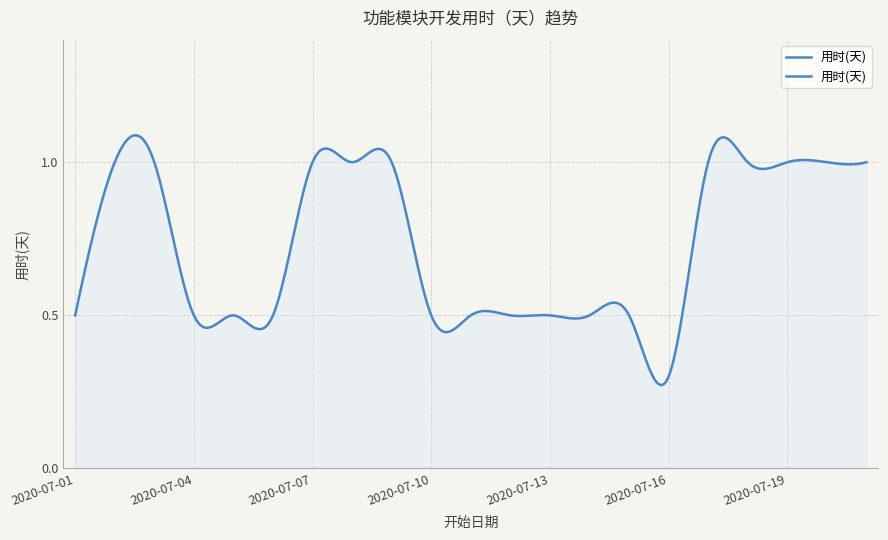

Reading left to right, extract all data points from this chart.

2020-07-01=0.5	2020-07-02=1.0	2020-07-03=1.0	2020-07-04=0.5	2020-07-05=0.5	2020-07-06=0.5	2020-07-07=1.0	2020-07-08=1.0	2020-07-09=1.0	2020-07-10=0.5	2020-07-11=0.5	2020-07-12=0.5	2020-07-13=0.5	2020-07-14=0.5	2020-07-15=0.5	2020-07-16=0.3	2020-07-17=1.0	2020-07-18=1.0	2020-07-19=1.0	2020-07-20=1.0	2020-07-21=1.0